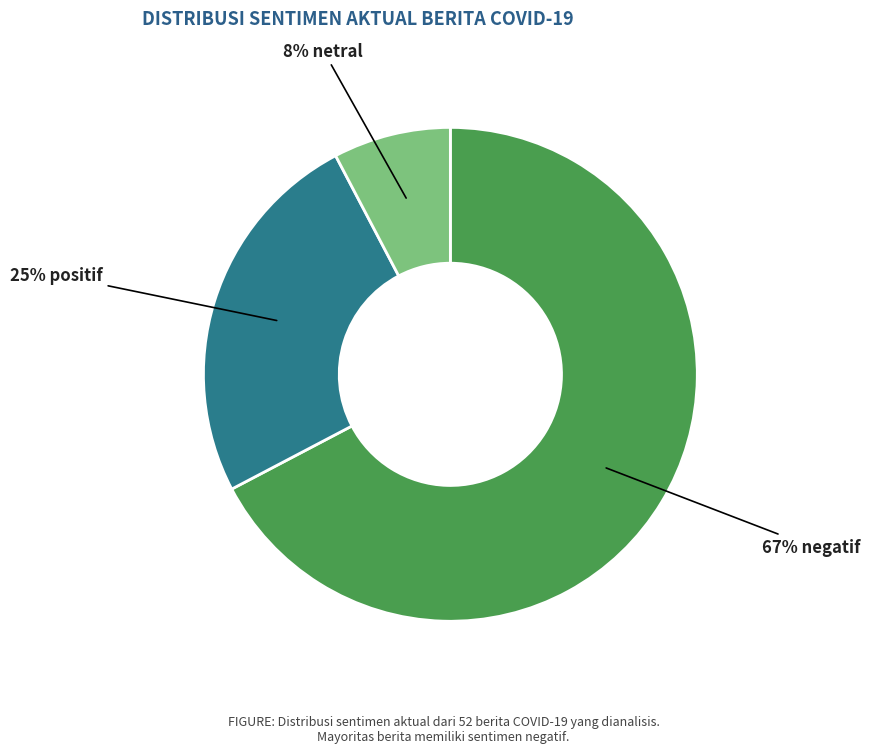

To the nearest percent, what is the average slice percentage?

33%